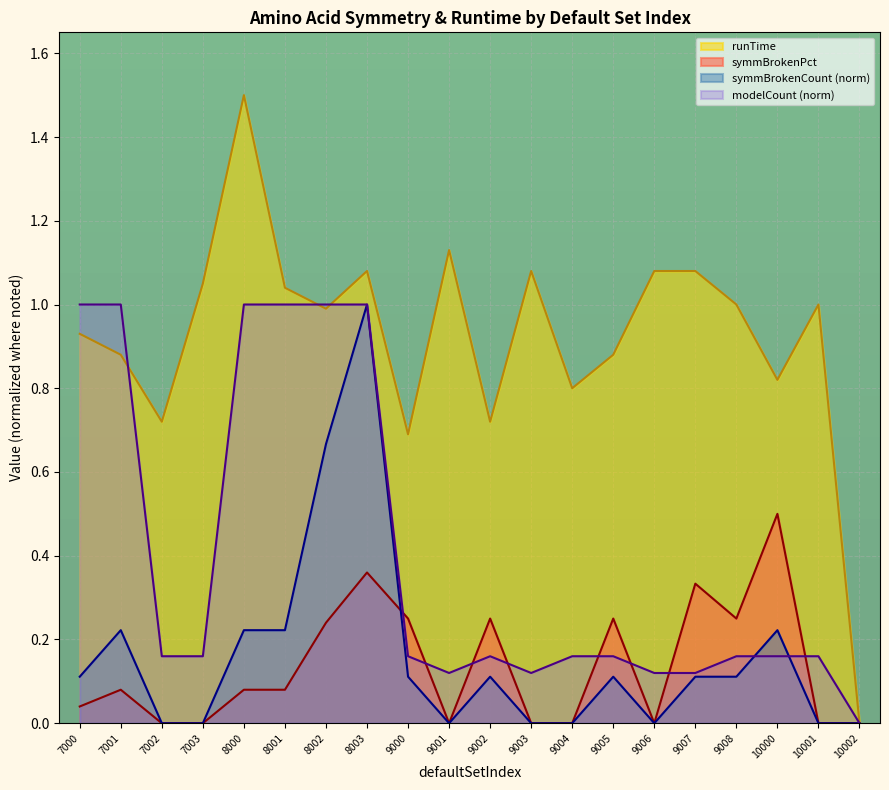

How many symmBrokenCount values are between 0 and 1?

20